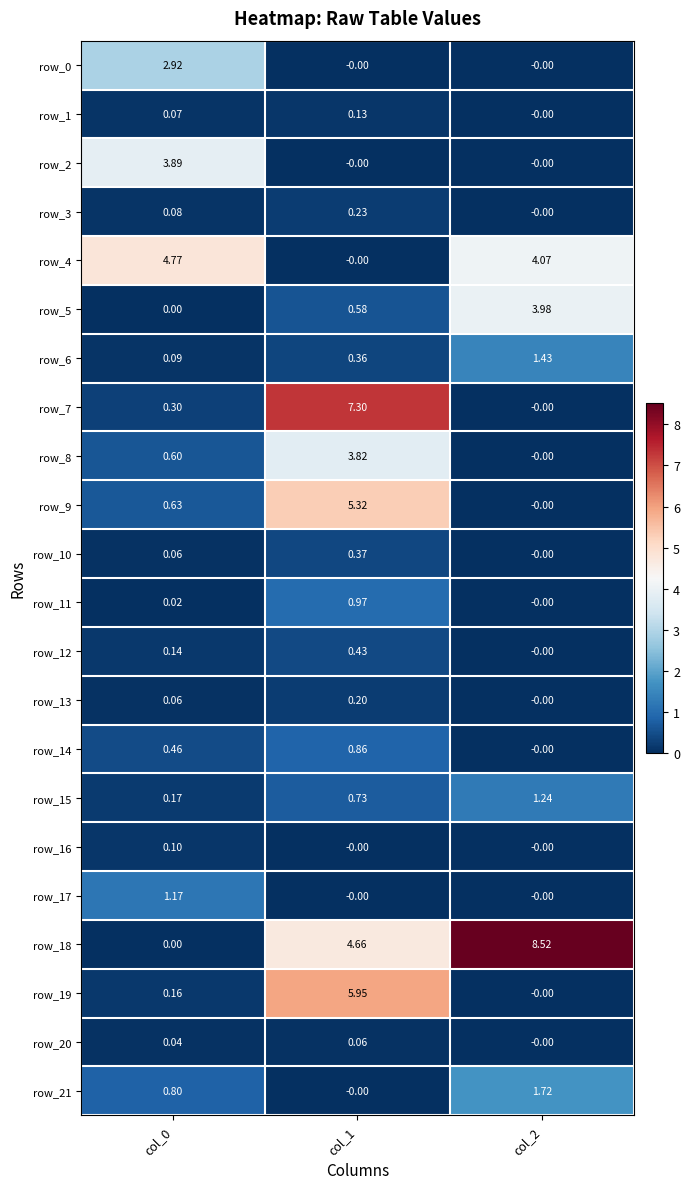

The value of row_7 at col_2 is 4.4. True or false?

False